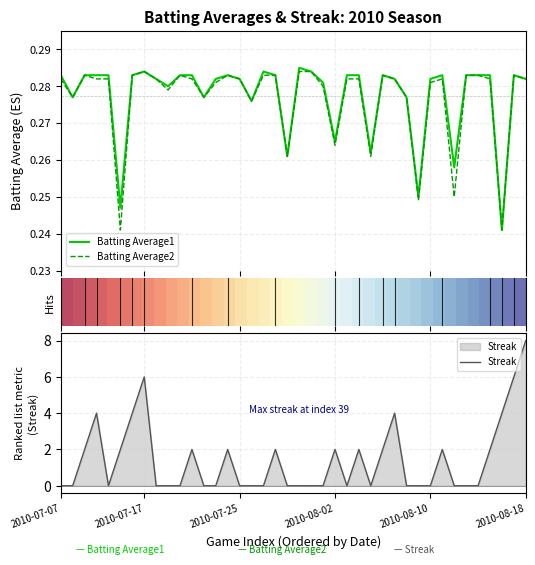

What is the maximum value for Streak?

8